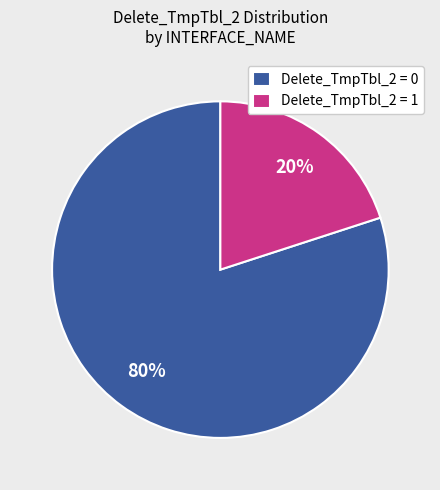

Which category has the smallest portion of the pie?

Delete_TmpTbl_2 = 1